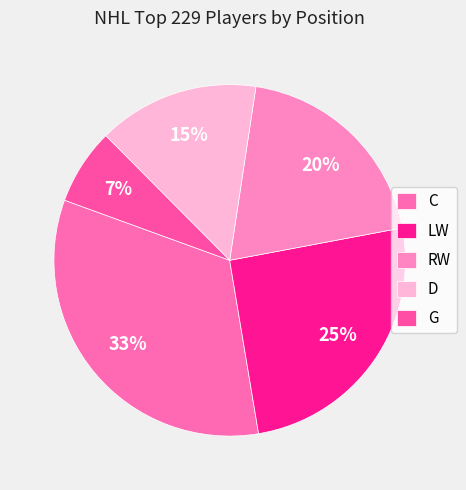

To the nearest percent, what portion does D represent?

15%